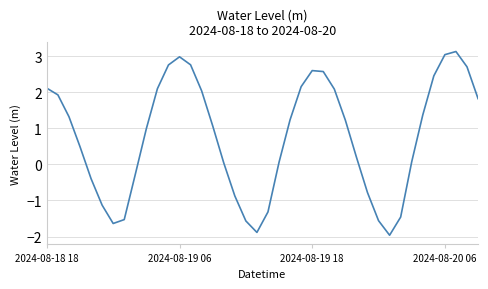

What is the maximum value shown in the chart?

3.1